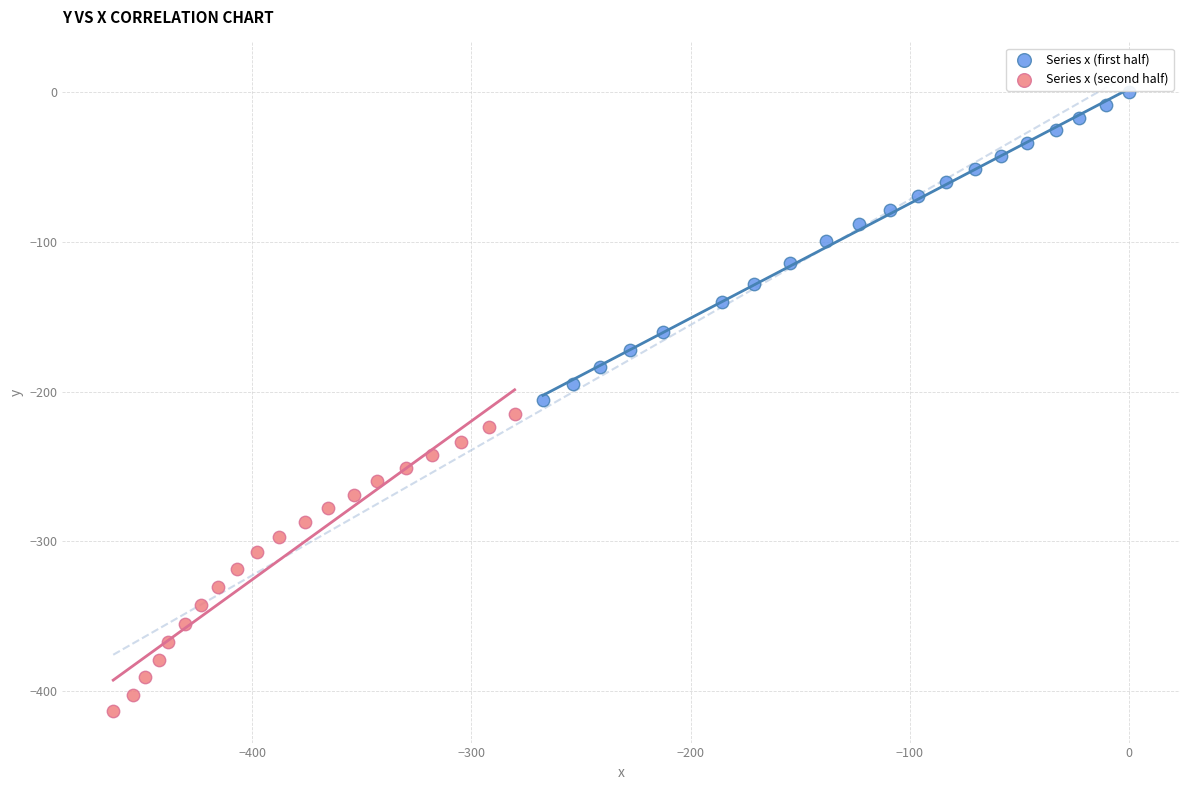

Which series contains the highest Y value?

Series x (first half)